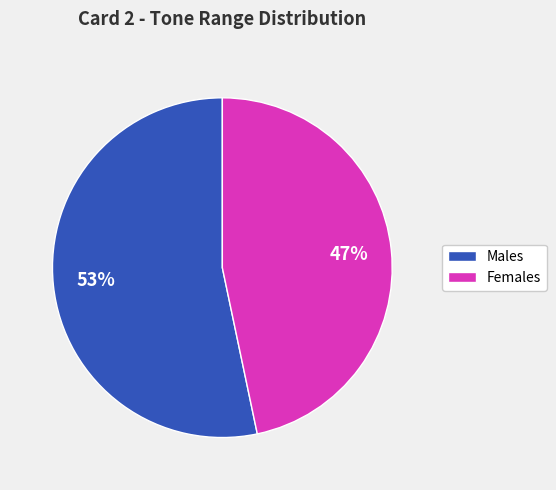

To the nearest percent, what is the average slice percentage?

50%